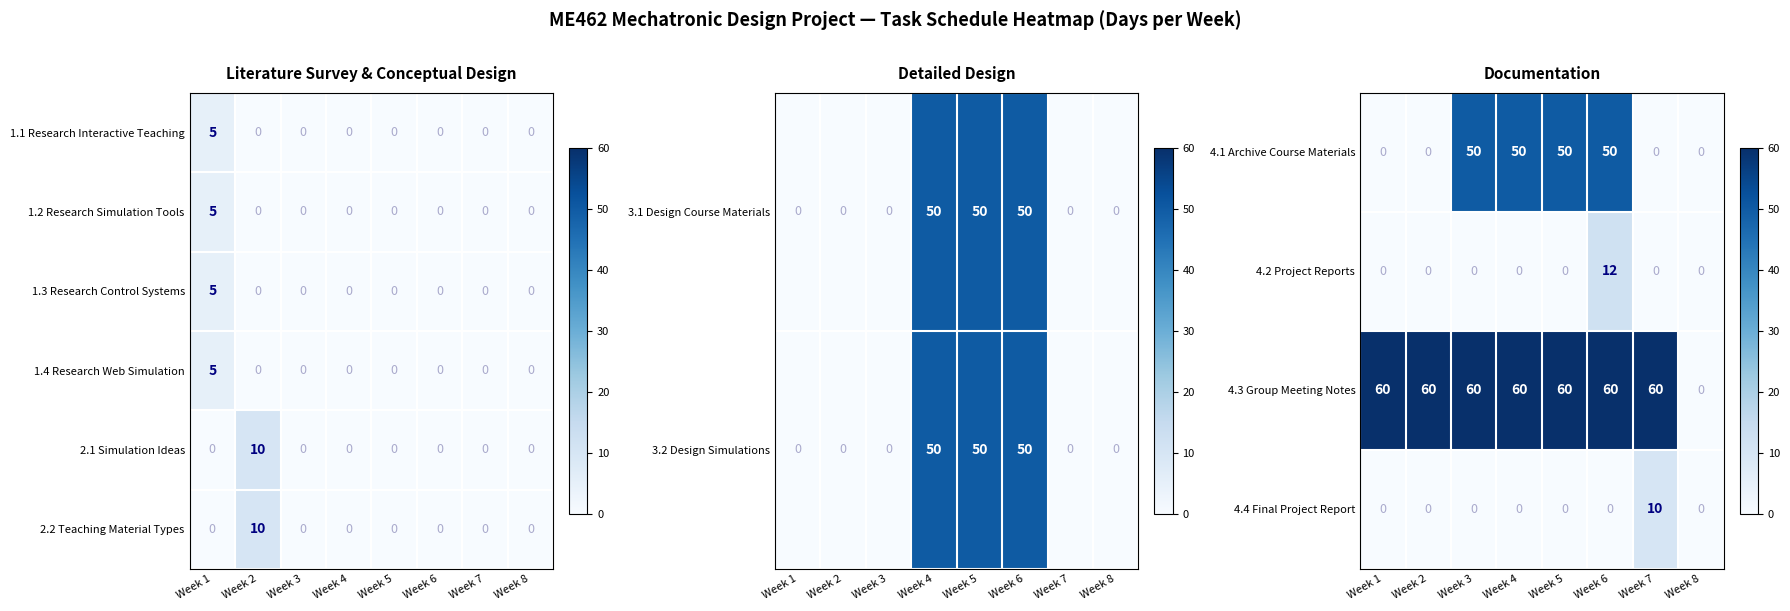

How many 2.1 Simulation Ideas values are between 0 and 1?

7